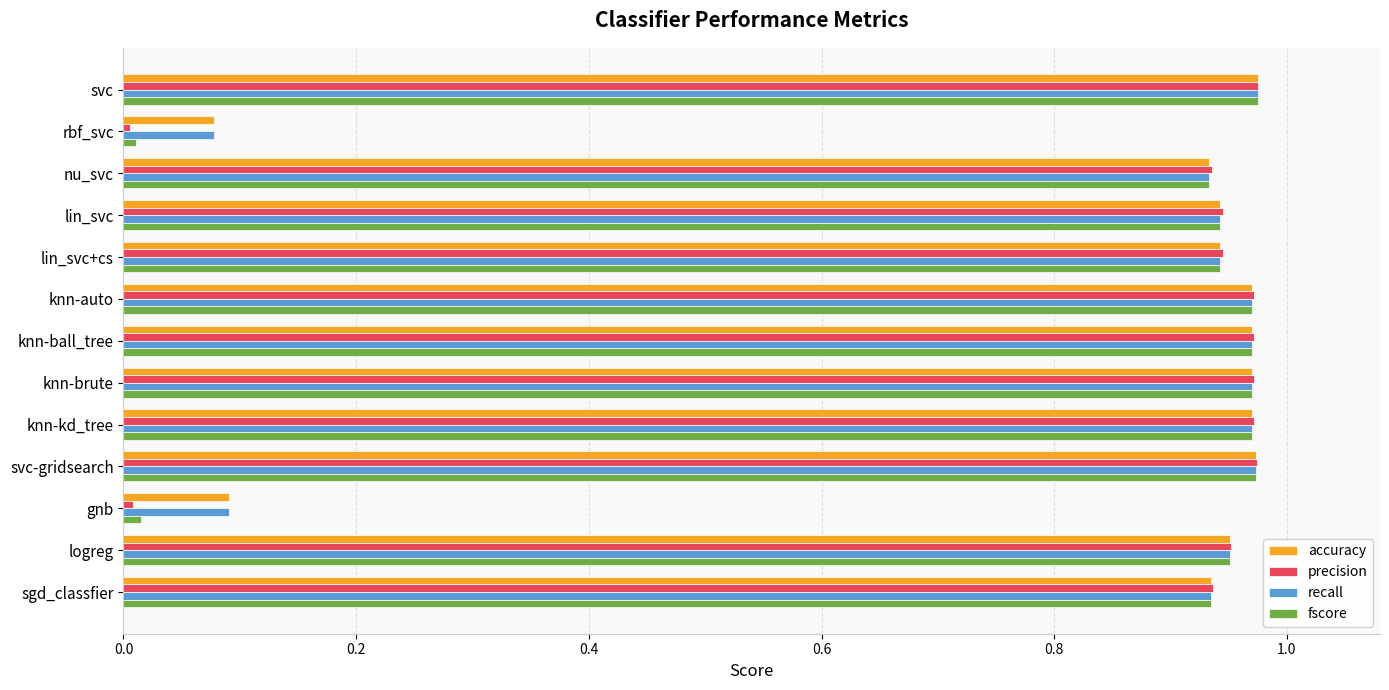

True or false: precision has a value of 0.7 at knn-kd_tree.

False